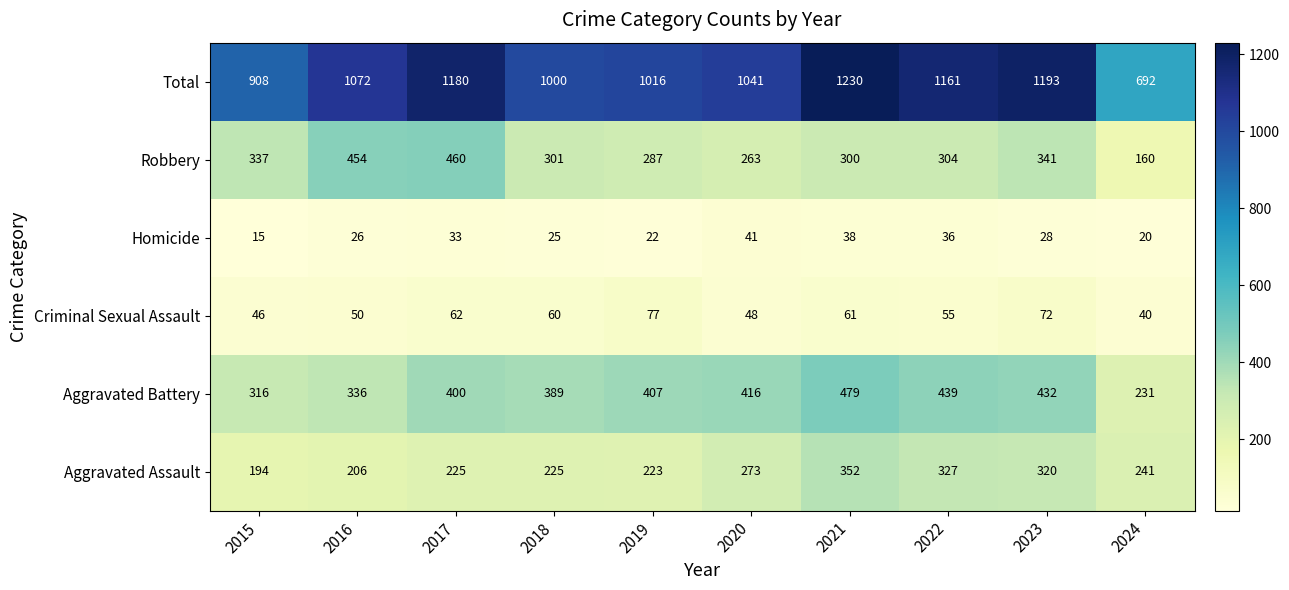

What is the spread (max minus min) of values at 2020?

1000